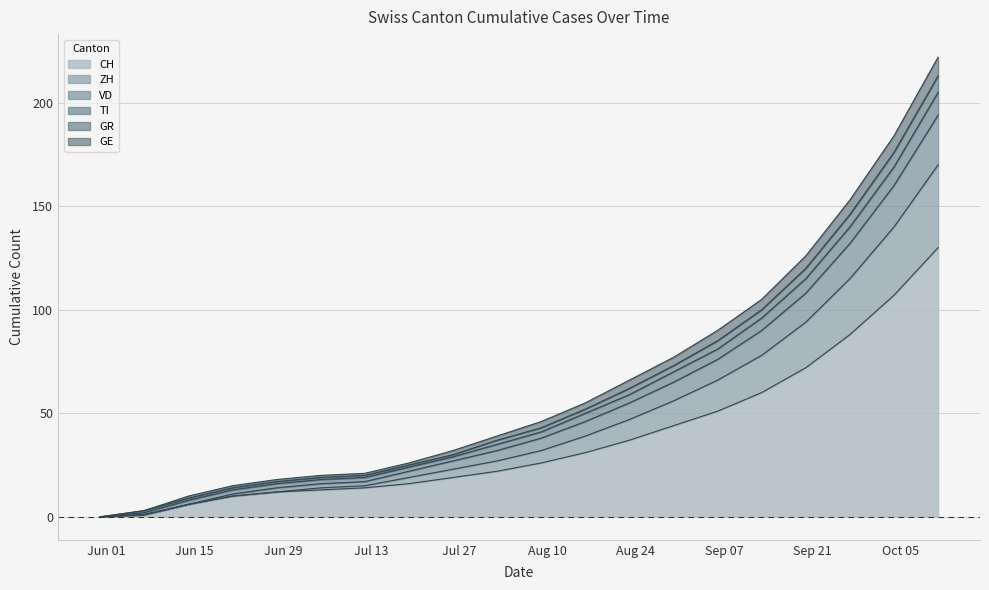

What is the maximum value for CH?

130